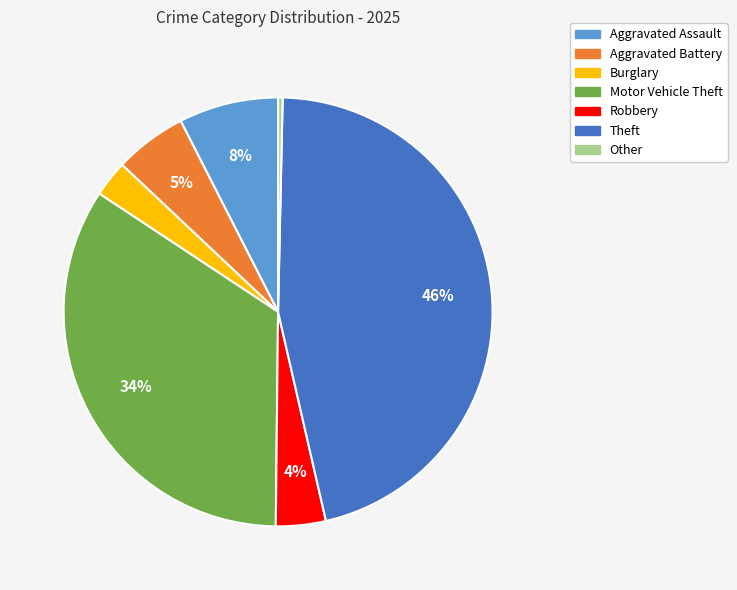

What is the ratio of the value at Burglary to the value at Other?

8.0